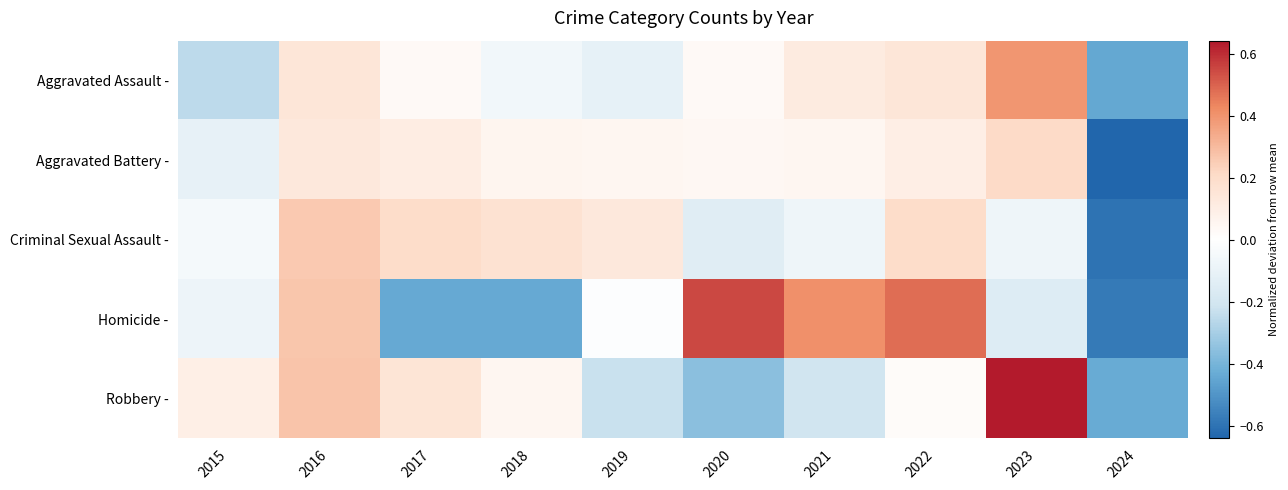

Reading left to right, what are all the values shown in this chart?

Aggravated Assault -: 2015=-0.3	2016=0.1	2017=0.0	2018=-0.1	2019=-0.1	2020=0.0	2021=0.1	2022=0.1	2023=0.4	2024=-0.4
Aggravated Battery -: 2015=-0.1	2016=0.1	2017=0.1	2018=0.1	2019=0.1	2020=0.0	2021=0.1	2022=0.1	2023=0.2	2024=-0.6
Criminal Sexual Assault -: 2015=-0.0	2016=0.3	2017=0.2	2018=0.2	2019=0.1	2020=-0.1	2021=-0.1	2022=0.2	2023=-0.1	2024=-0.6
Homicide -: 2015=-0.1	2016=0.3	2017=-0.4	2018=-0.4	2019=-0.0	2020=0.5	2021=0.4	2022=0.5	2023=-0.2	2024=-0.6
Robbery -: 2015=0.1	2016=0.3	2017=0.2	2018=0.1	2019=-0.2	2020=-0.4	2021=-0.2	2022=0.0	2023=0.6	2024=-0.4